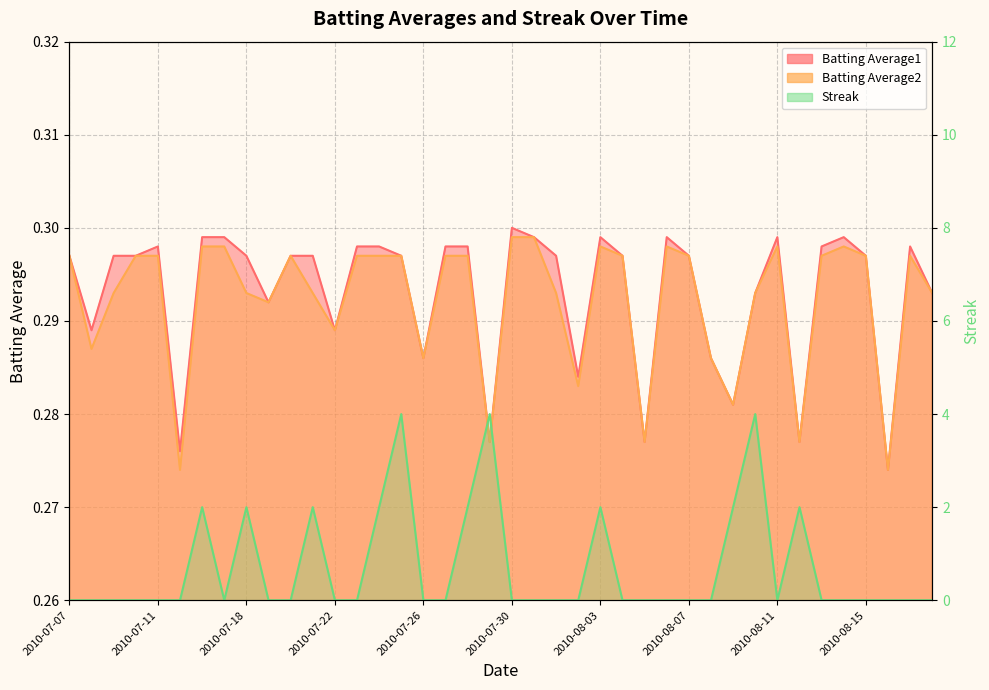

Which category has the highest value across all series?

2010-07-25